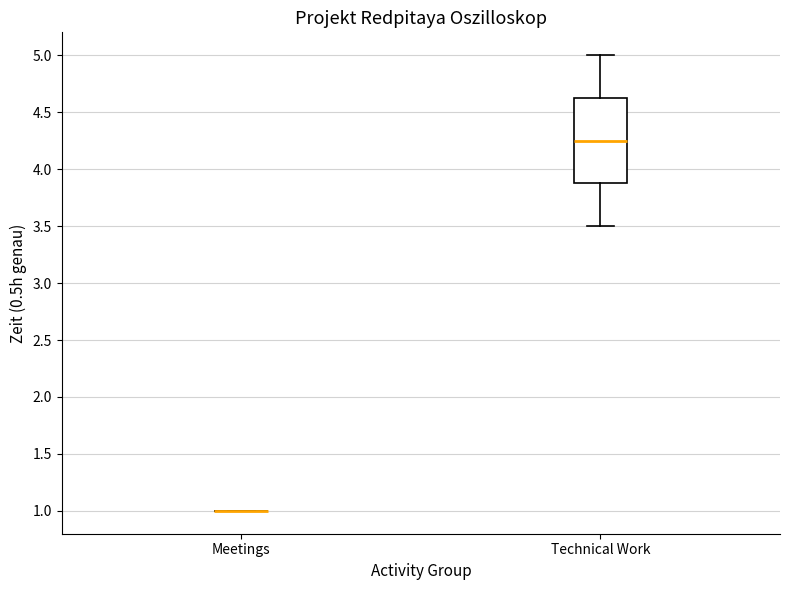

Where does the lower whisker of the box for Technical Work end on the y-axis? The values are not printed on the chart, so give them approximately, as read against the axis.

3.50